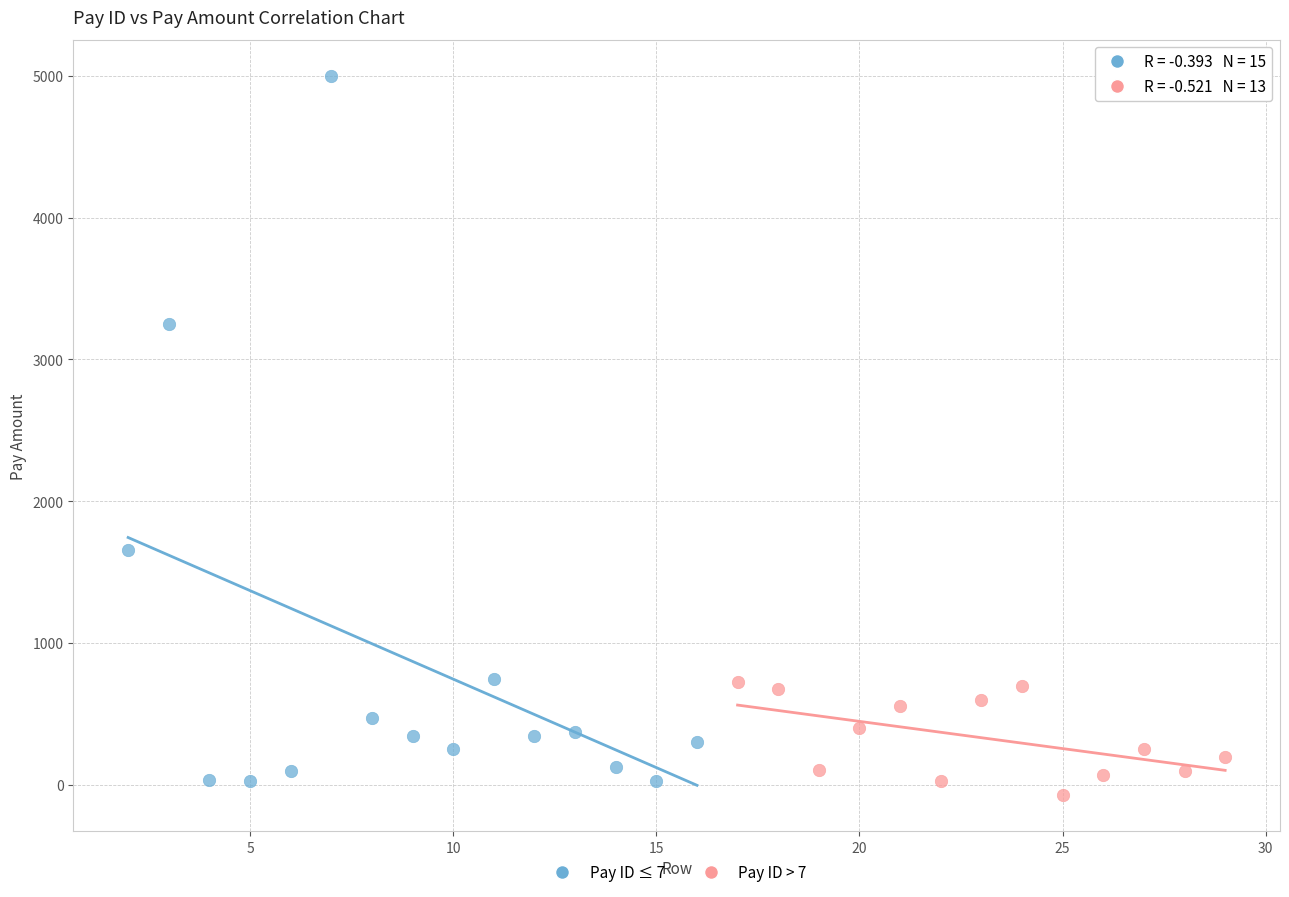

Which series contains the highest Y value?

Pay ID ≤ 7